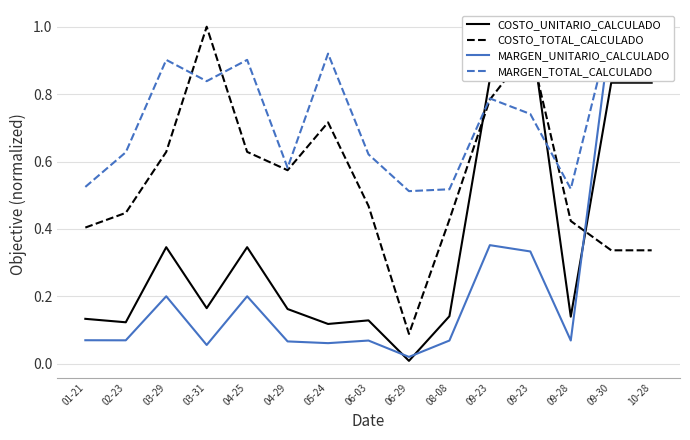

Which label corresponds to the largest value in the chart?

09-23